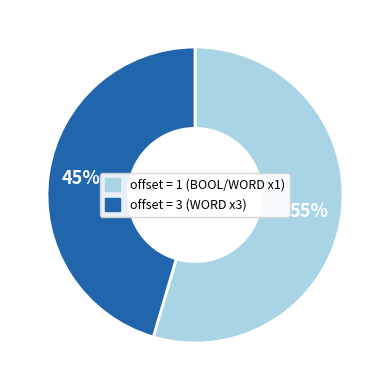

To the nearest percent, what percentage of the pie is offset = 3 (WORD x3)?

45%